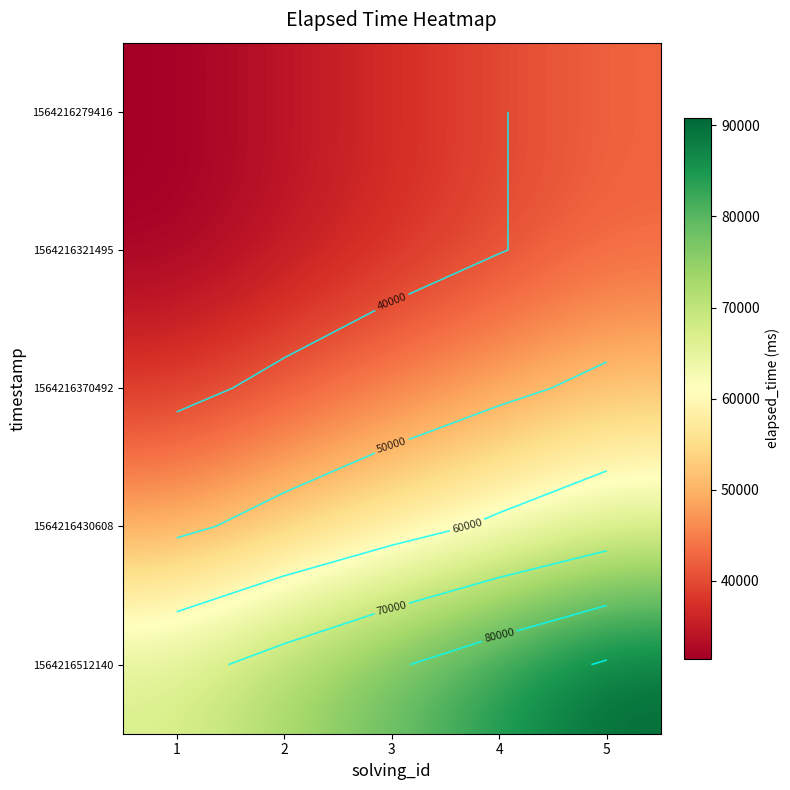

What is the difference between the 1564216370492 values at 2 and 4?

6750.0